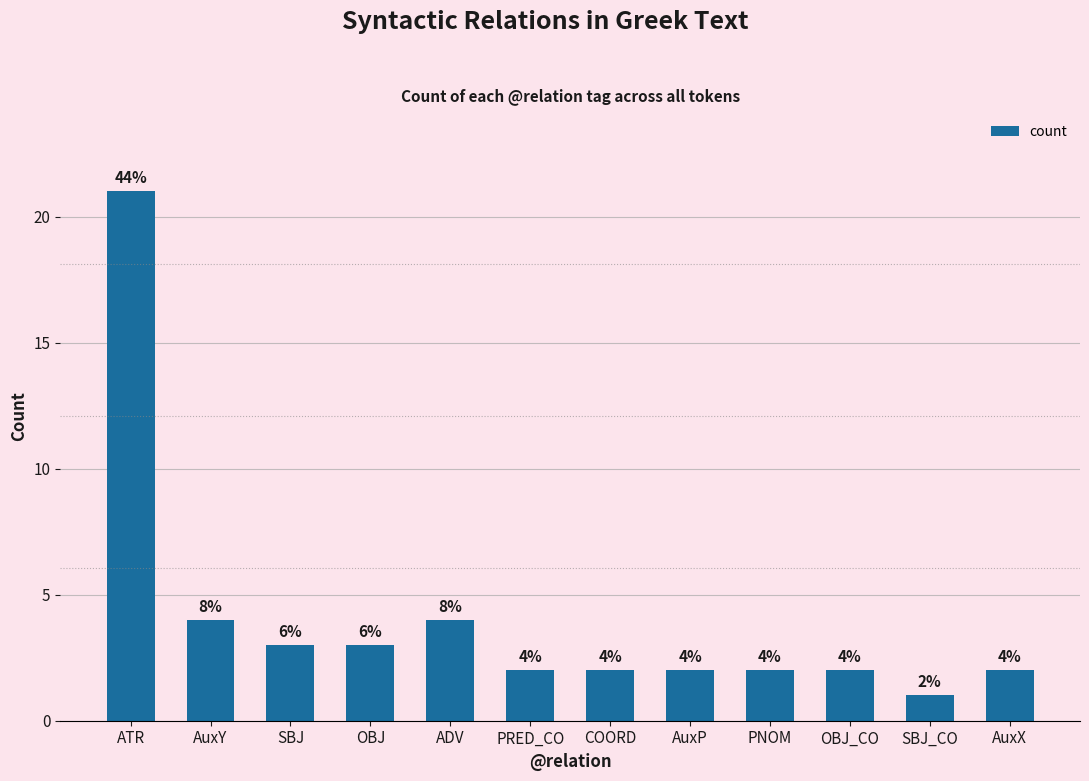

Reading left to right, transcribe all the data shown in this chart.

21	4	3	3	4	2	2	2	2	2	1	2